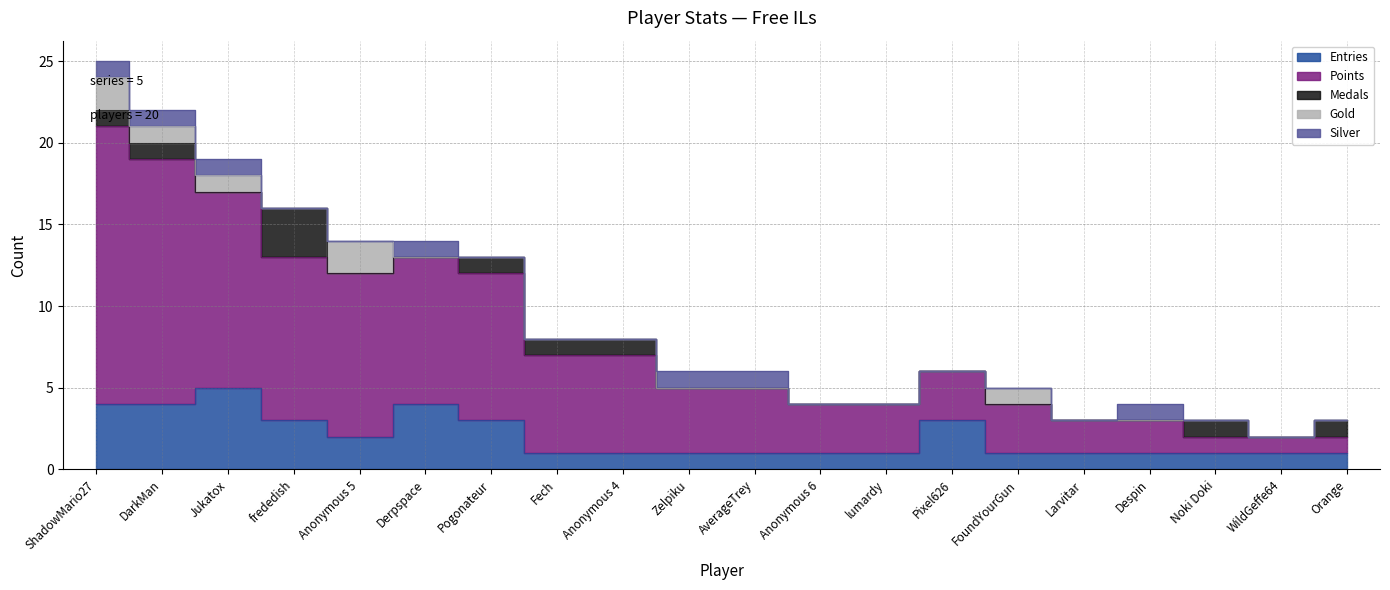

Which series has the largest range (max minus min)?

Points